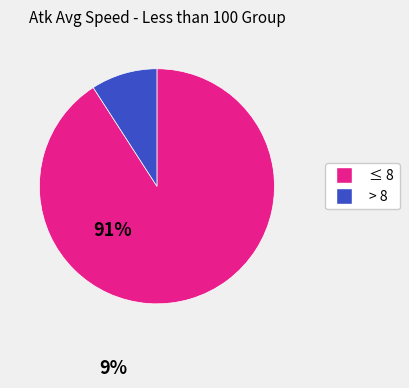

How many slices are in this pie chart?

2